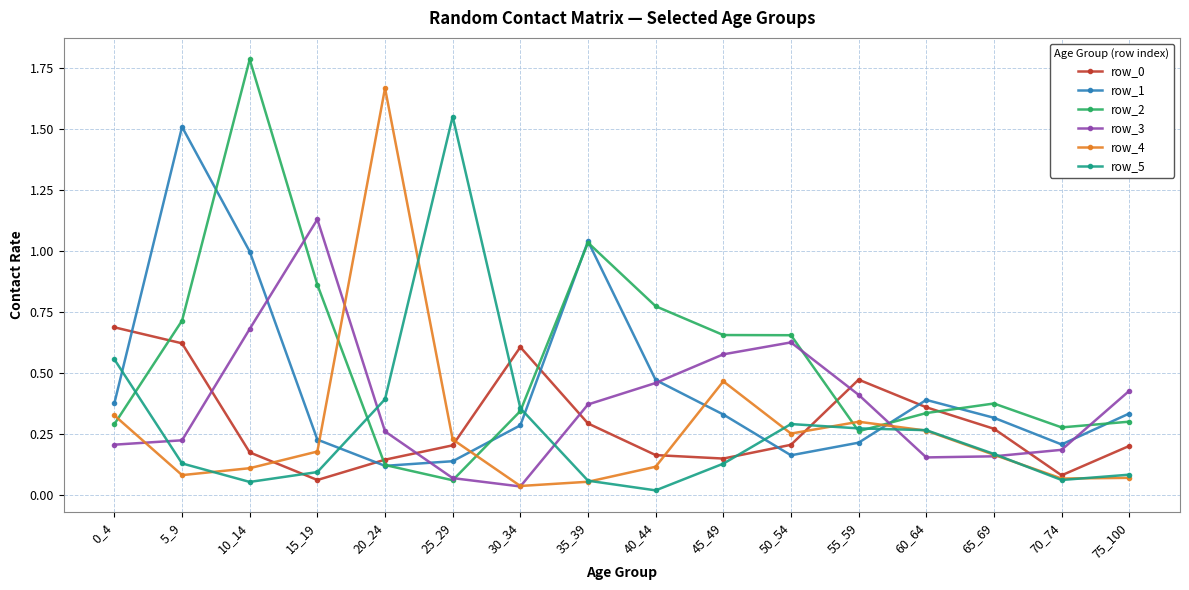

What is the maximum value shown in the chart?

1.8